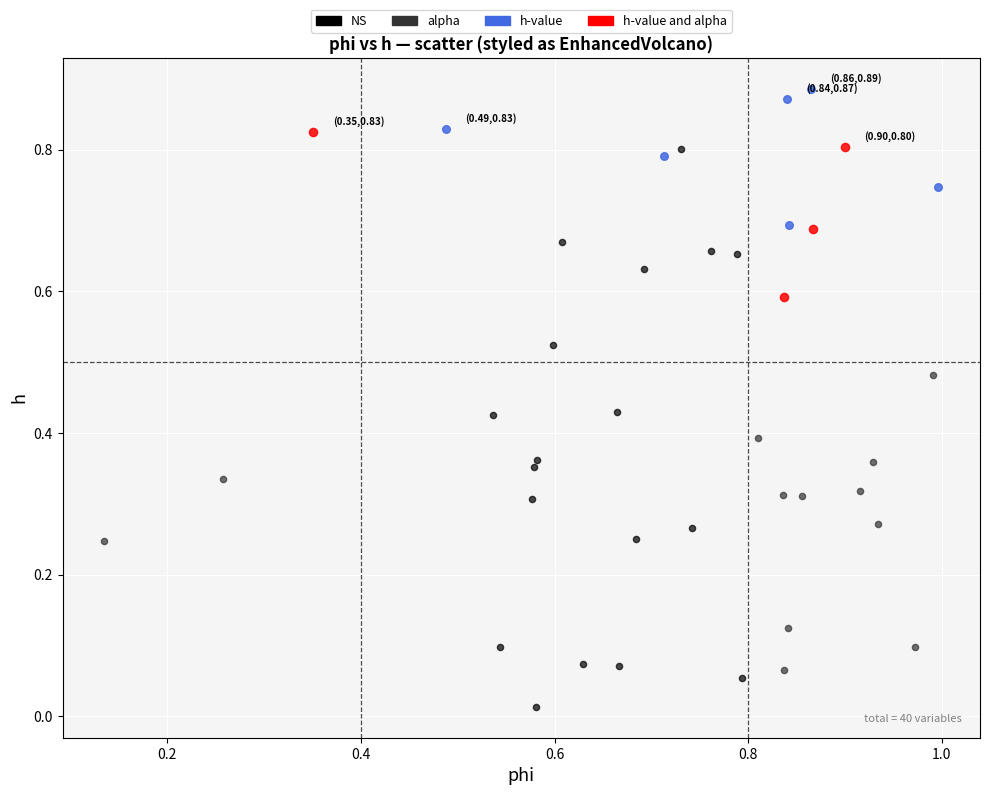

Which series contains the lowest Y value?

NS